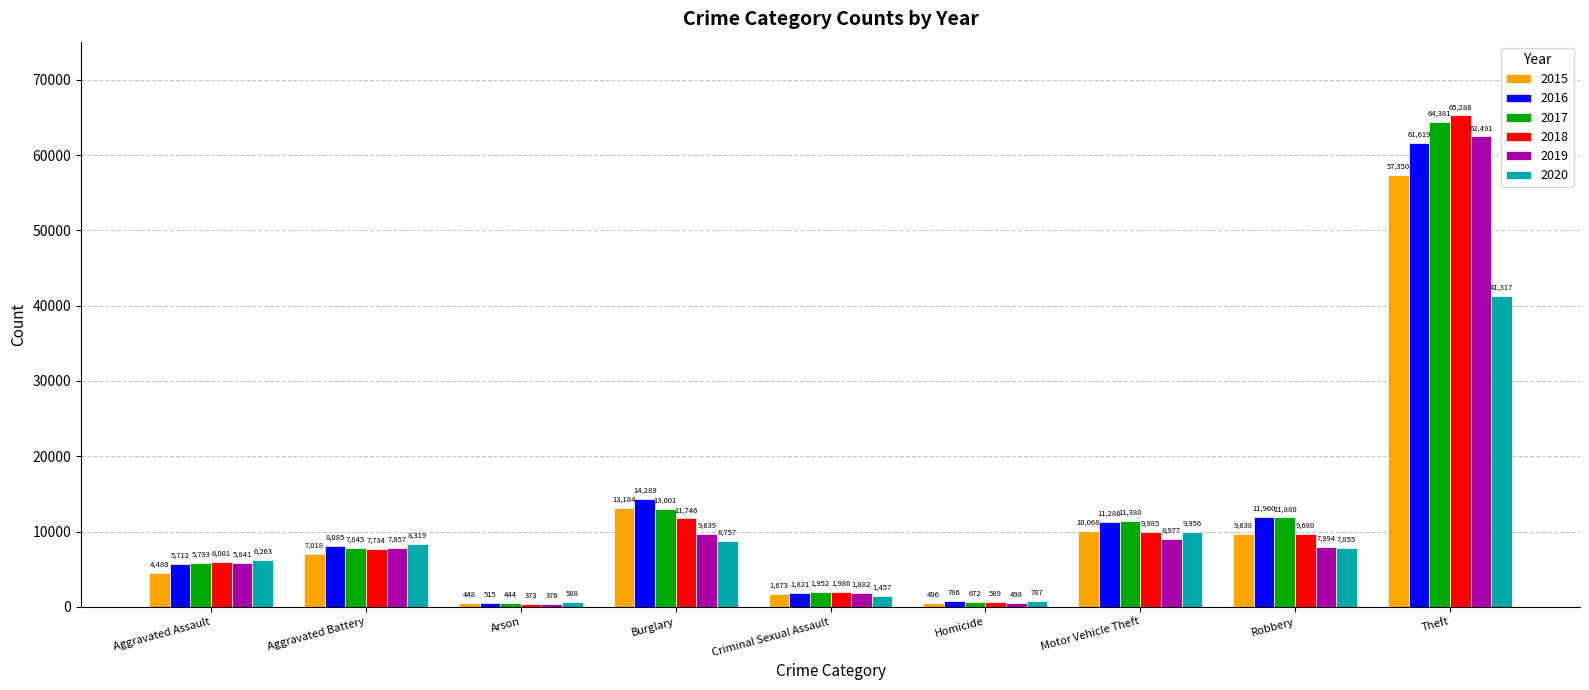

At which label does 2015 reach its minimum?

Arson